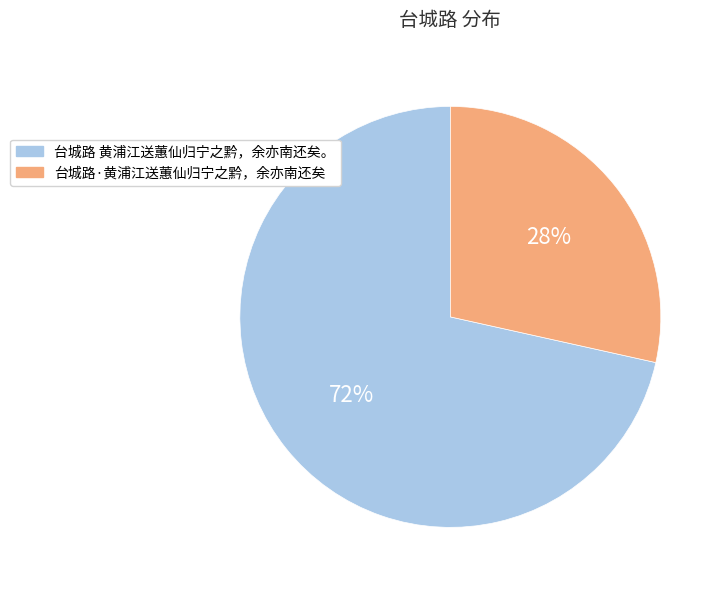

Does 台城路·黄浦江送蕙仙归宁之黔，余亦南还矣 represent more than half of the total?

No